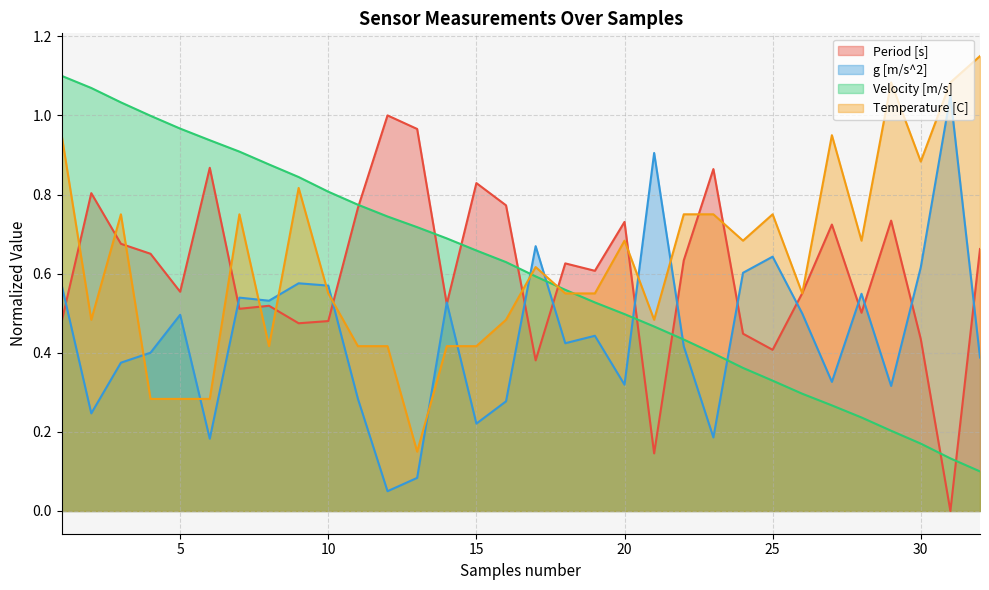

At 22, list the series in order from smallest to largest.

g [m/s^2], Velocity [m/s], Period [s], Temperature [C]